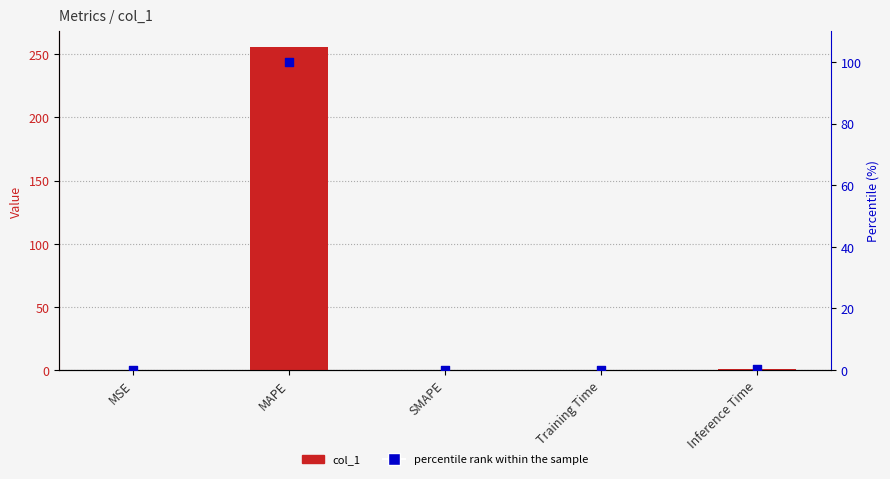

Which series contains the lowest Y value?

col_1